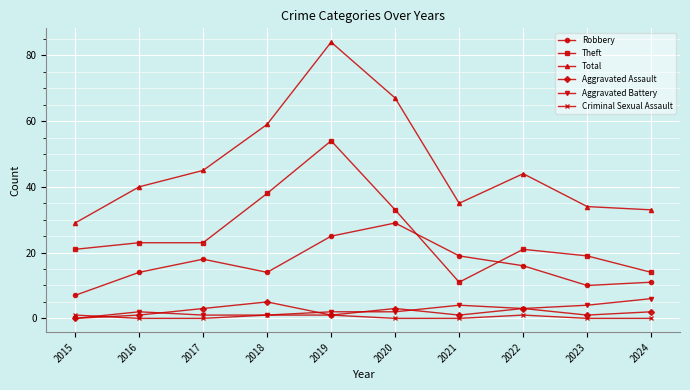

True or false: Theft and Total intersect in this chart.

False